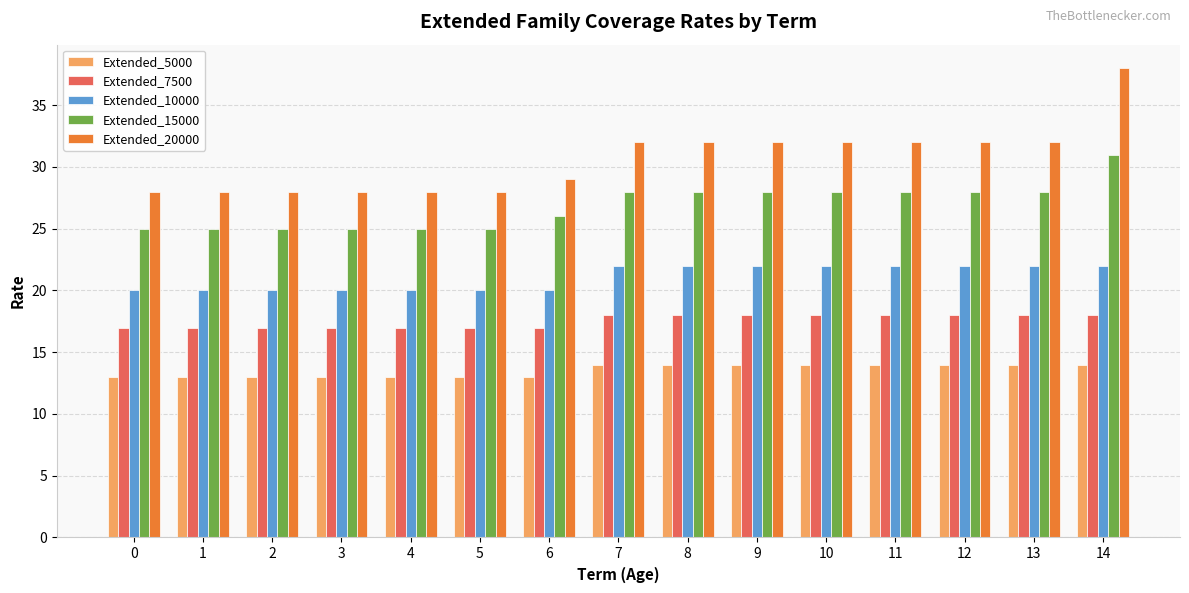

What is the sum of all Extended_5000 values?

203